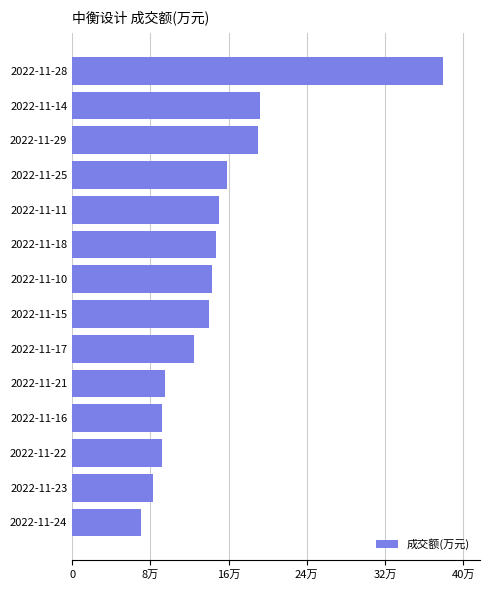

Are the bars horizontal?

Yes